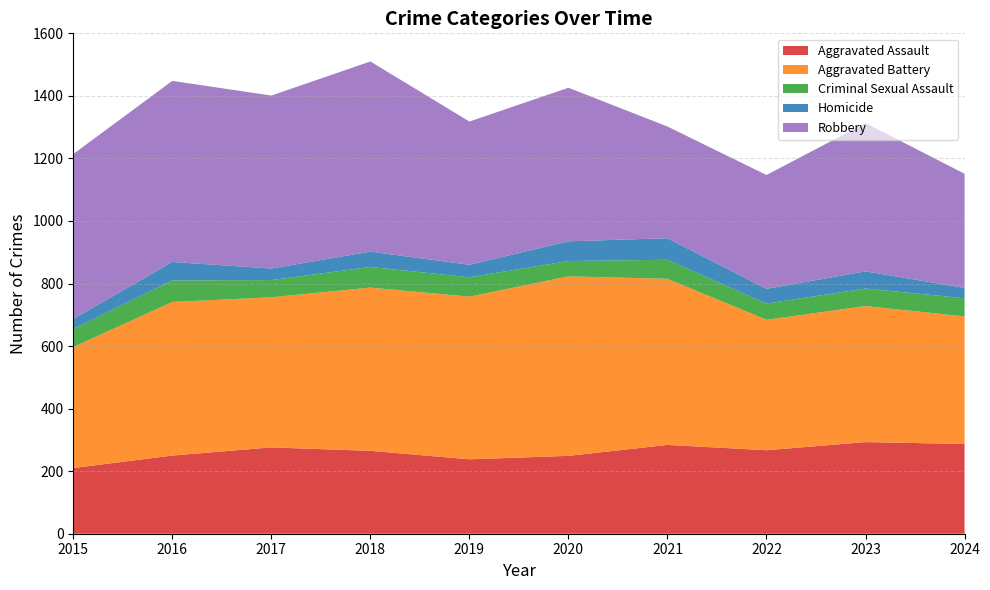

Reading right to left, list all the values displayed in this chart.

Aggravated Assault: 287	293	267	284	249	238	265	276	250	210
Aggravated Battery: 408	435	417	531	574	520	522	480	491	387
Criminal Sexual Assault: 58	56	52	61	49	62	66	55	69	58
Homicide: 33	55	47	69	63	40	49	37	59	32
Robbery: 365	474	364	357	491	458	608	553	579	527